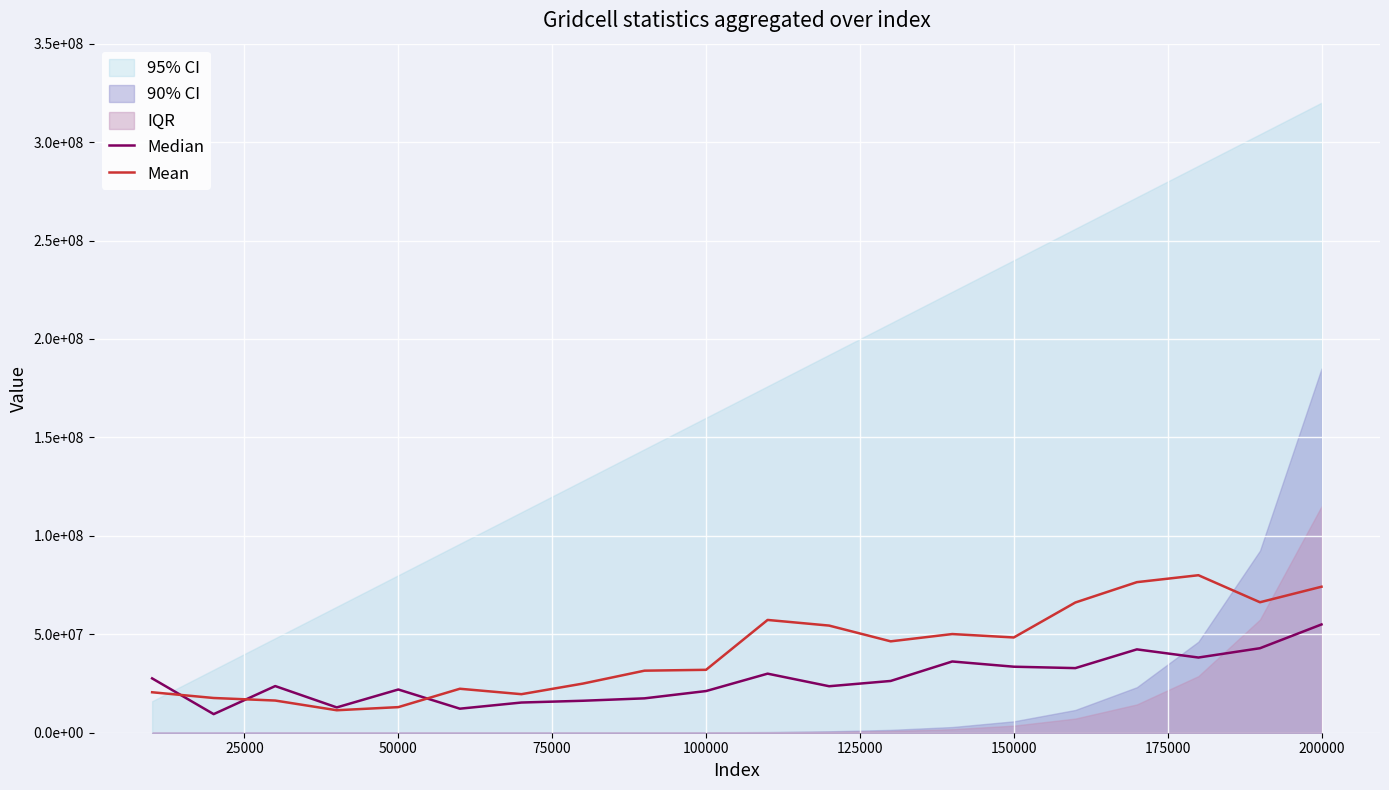

At 25000, list the series in order from smallest to largest.

Median, Mean